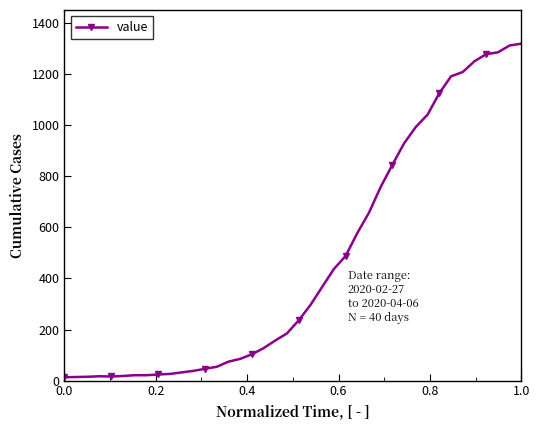

What is the sum of all values?

18693